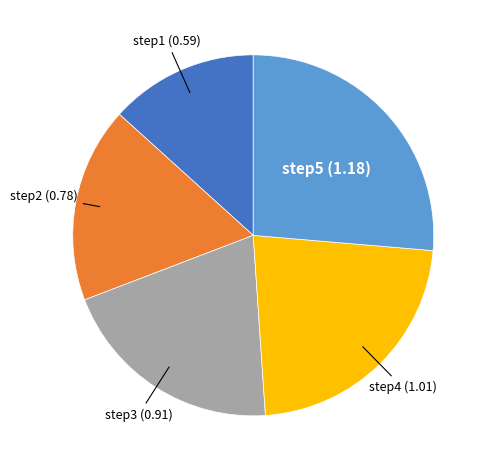

How many segments does this pie chart have?

5